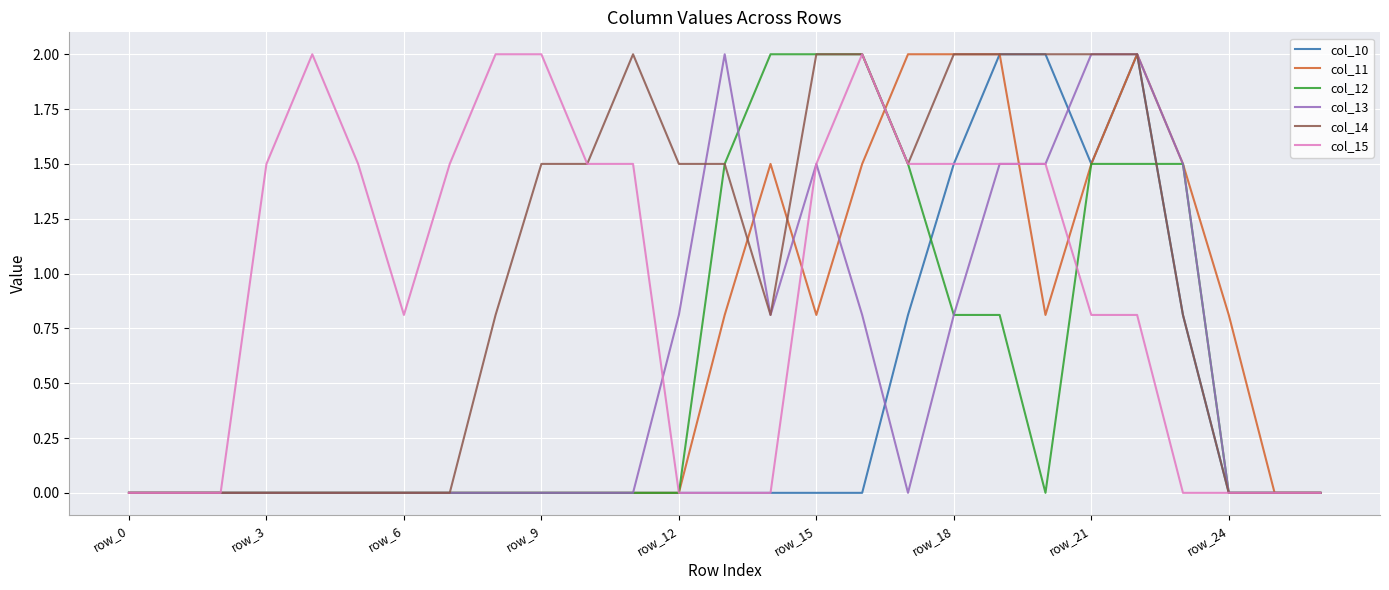

What is the maximum value for col_14?

2.0